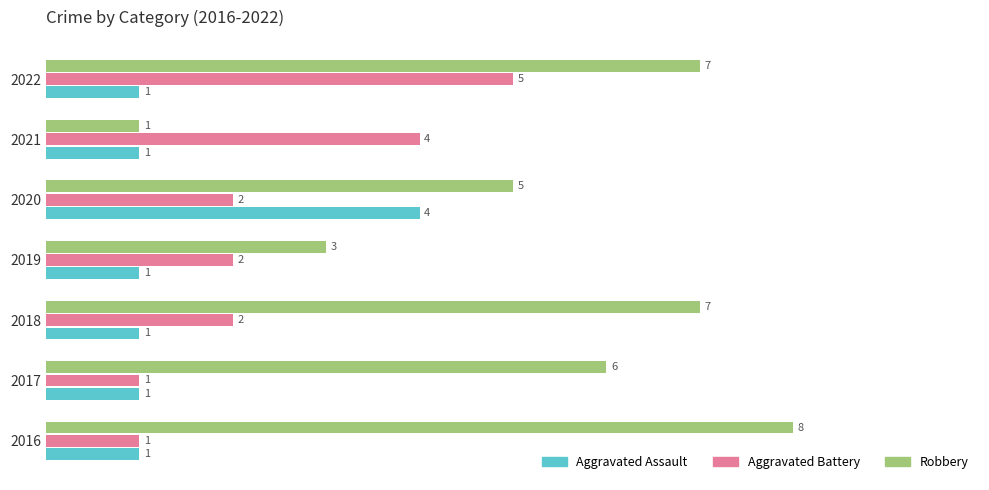

How many Aggravated Battery values are between 1 and 4?

6